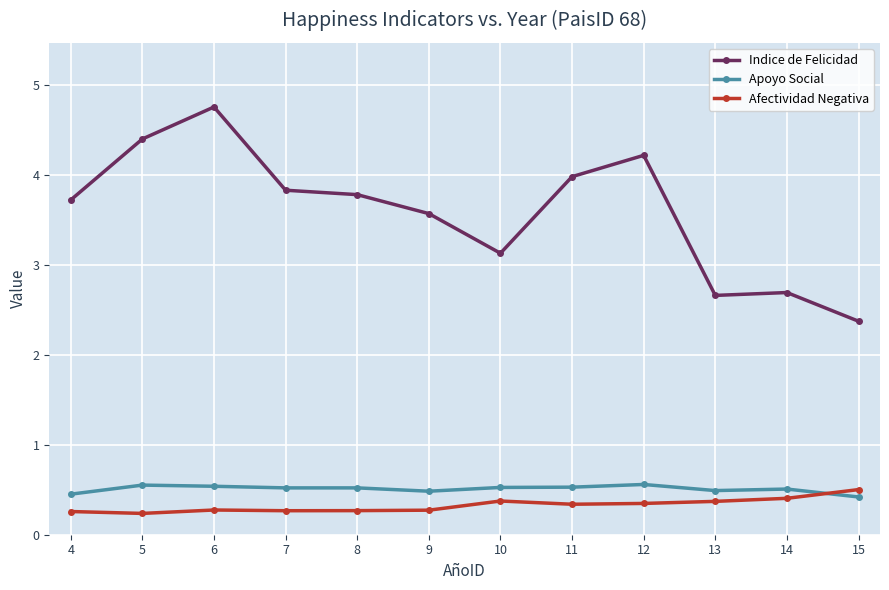

Where does the Indice de Felicidad series first go above 3?

4